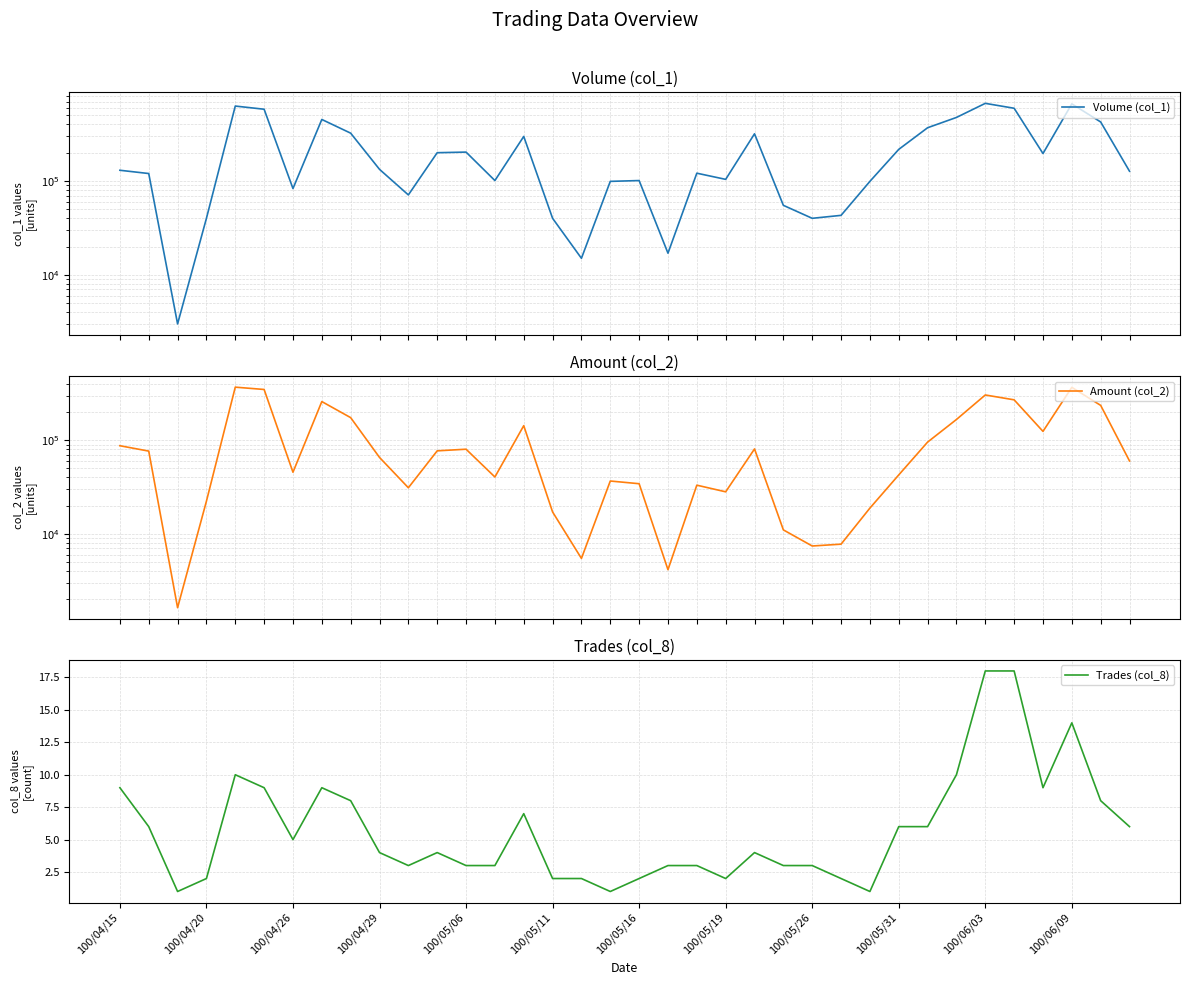

Is it true that Trades (col_8) equals 6 at 100/05/31?

True